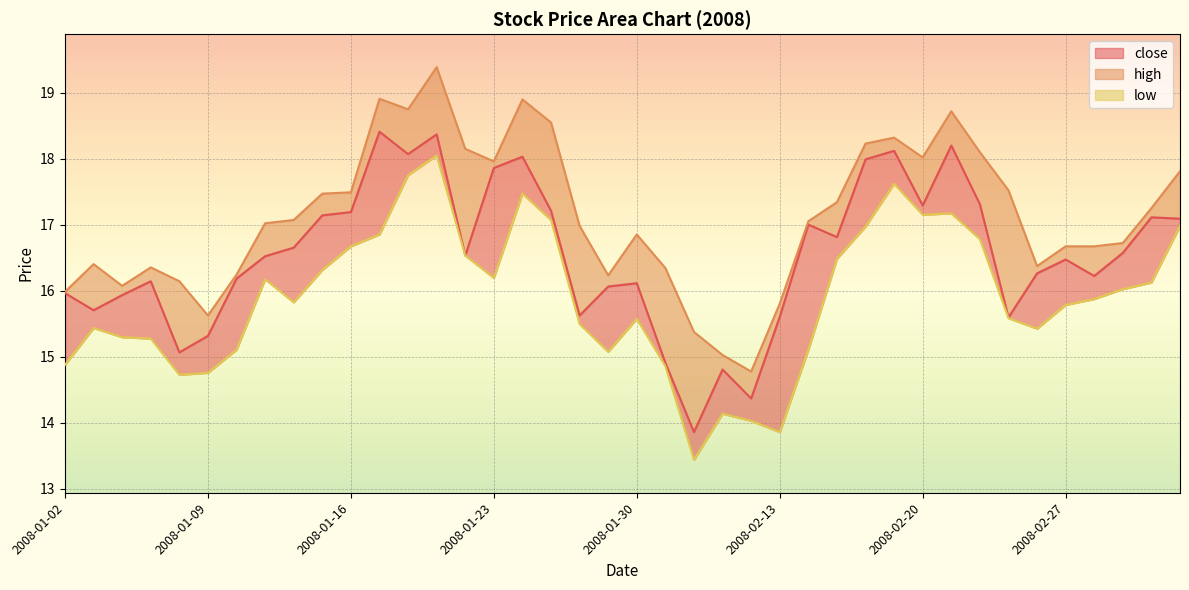

Reading left to right, list all the values displayed in this chart.

close: 16.0	15.7	15.9	16.1	15.1	15.3	16.2	16.5	16.7	17.1	17.2	18.4	18.1	18.4	16.5	17.9	18.0	17.2	15.6	16.1	16.1	14.9	13.9	14.8	14.4	15.6	17.0	16.8	18.0	18.1	17.3	18.2	17.3	15.6	16.3	16.5	16.2	16.6	17.1	17.1
high: 16.0	16.4	16.1	16.4	16.1	15.6	16.2	17.0	17.1	17.5	17.5	18.9	18.8	19.4	18.2	18.0	18.9	18.6	17.0	16.2	16.9	16.3	15.4	15.0	14.8	15.8	17.1	17.3	18.2	18.3	18.0	18.7	18.1	17.5	16.4	16.7	16.7	16.7	17.3	17.8
low: 14.9	15.4	15.3	15.3	14.7	14.8	15.1	16.2	15.8	16.3	16.7	16.9	17.8	18.1	16.5	16.2	17.5	17.1	15.5	15.1	15.6	14.9	13.4	14.1	14.0	13.9	15.1	16.5	17.0	17.6	17.2	17.2	16.8	15.6	15.4	15.8	15.9	16.0	16.1	17.0